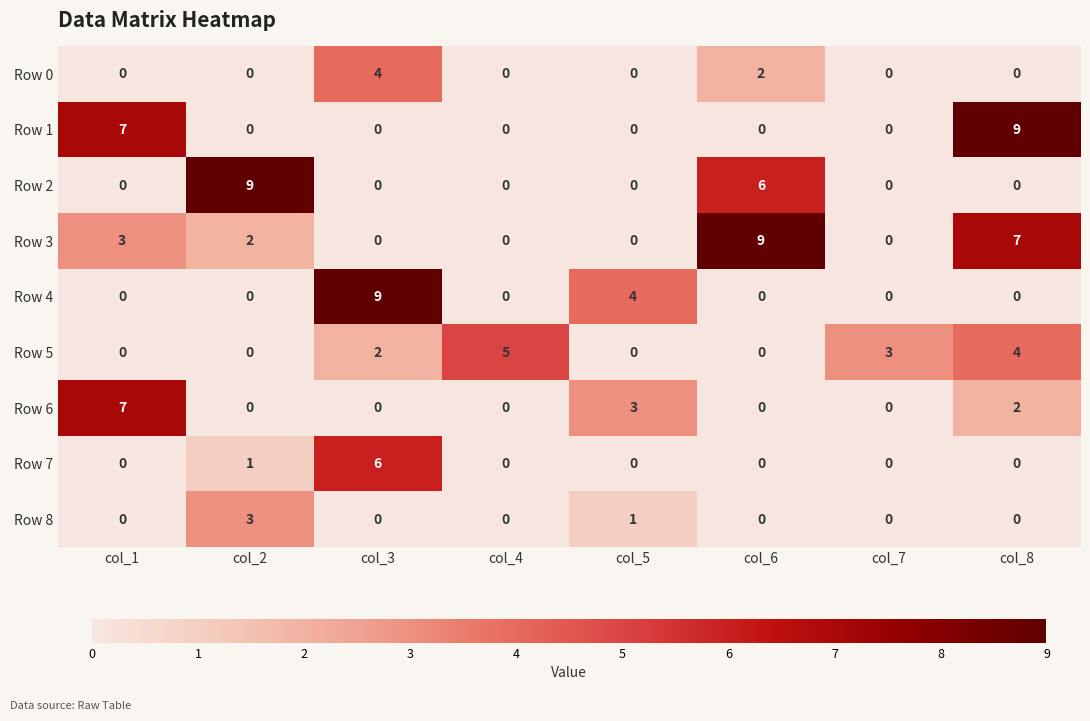

Is it true that Row 5 equals 1 at col_7?

False